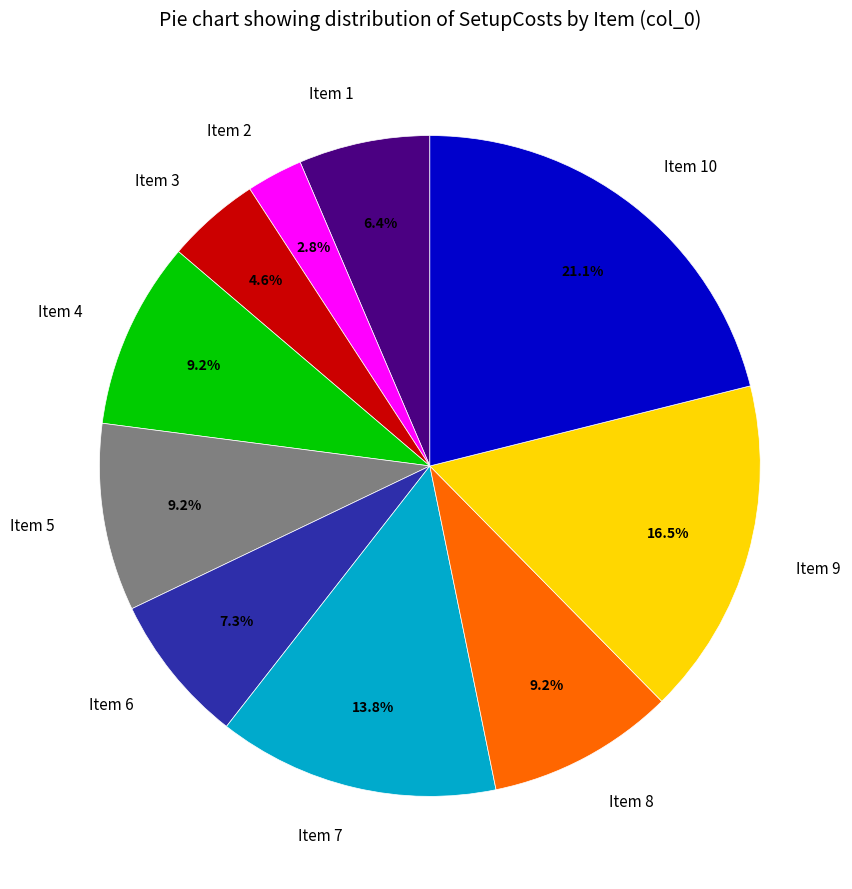

What is the ratio of the value at Item 2 to the value at Item 6?

0.4